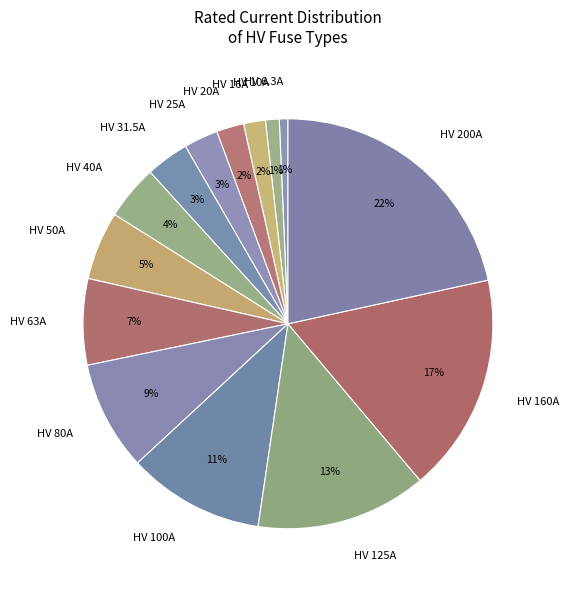

True or false: HV 10A accounts for 1% of the total.

True